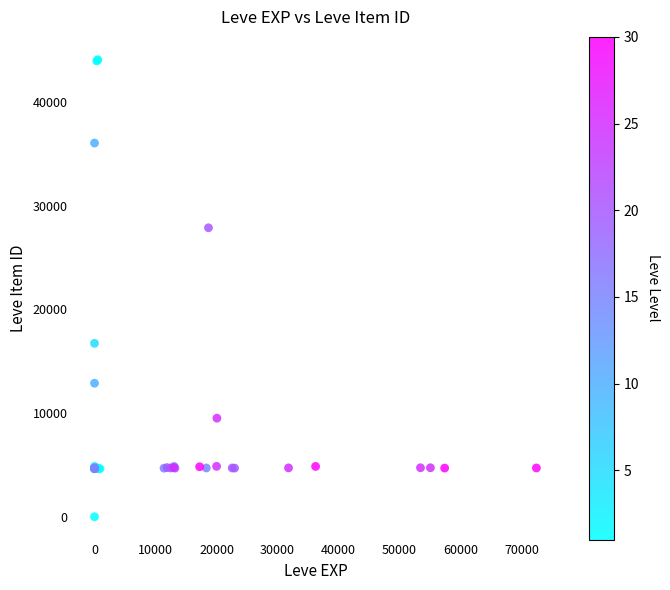

What Y value in the scatter plot is closest to 22050?

16734